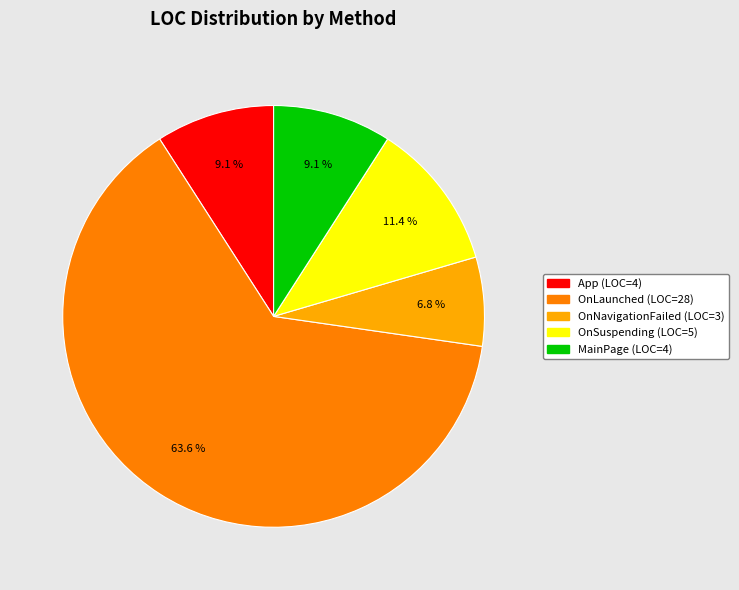

Which category has the biggest portion of the pie?

OnLaunched (LOC=28)